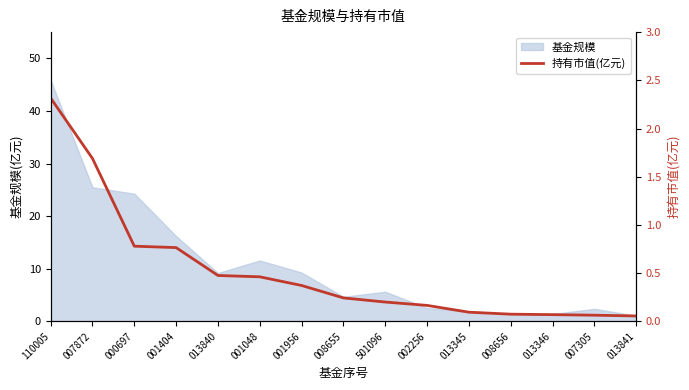

Reading left to right, what are all the values shown in this chart?

110005=2.3	007872=1.7	000697=0.8	001404=0.8	013840=0.5	001048=0.5	001956=0.4	008655=0.2	501096=0.2	002256=0.2	013345=0.1	008656=0.1	013346=0.1	007305=0.1	013841=0.1